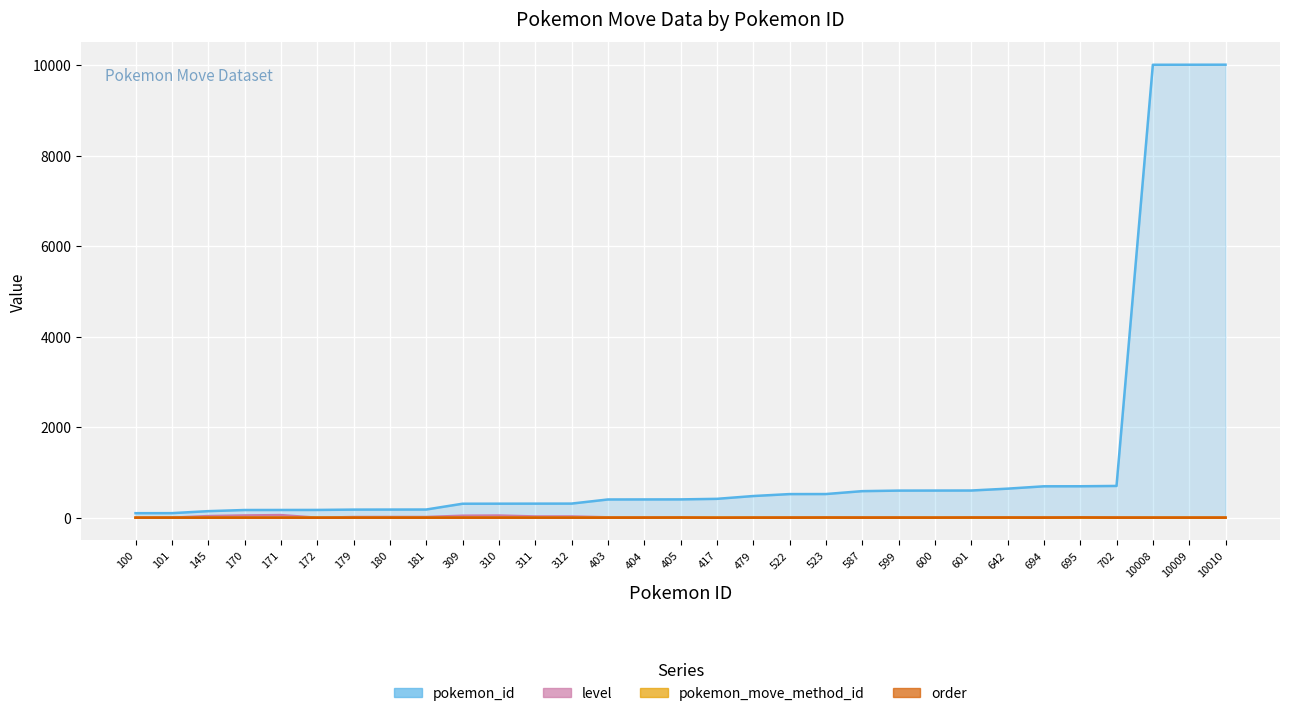

After their last crossing, which series has the higher values: level or pokemon_move_method_id?

level